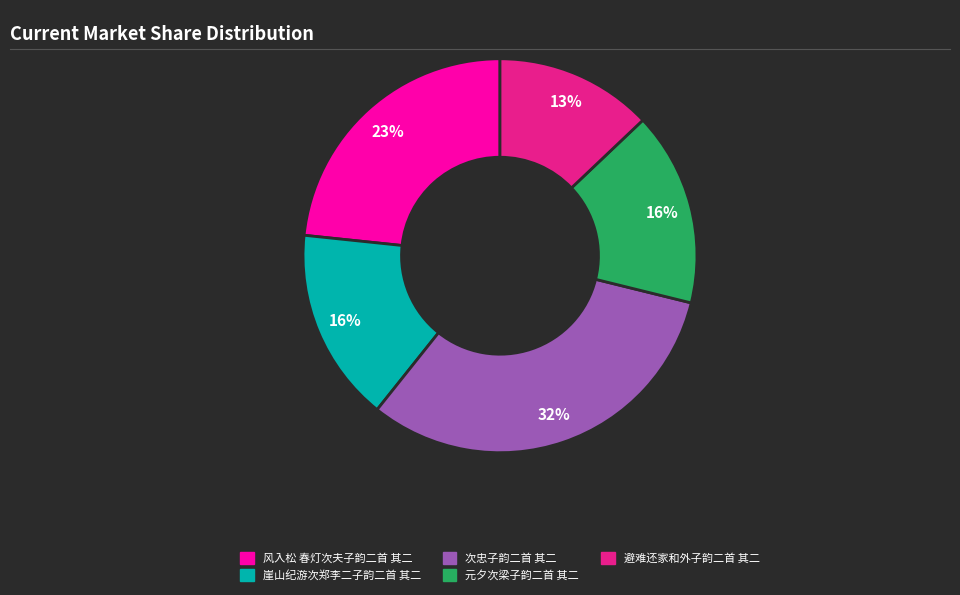

Is the sum of 崖山纪游次郑李二子韵二首 其二 and 避难还家和外子韵二首 其二 greater than half?

No